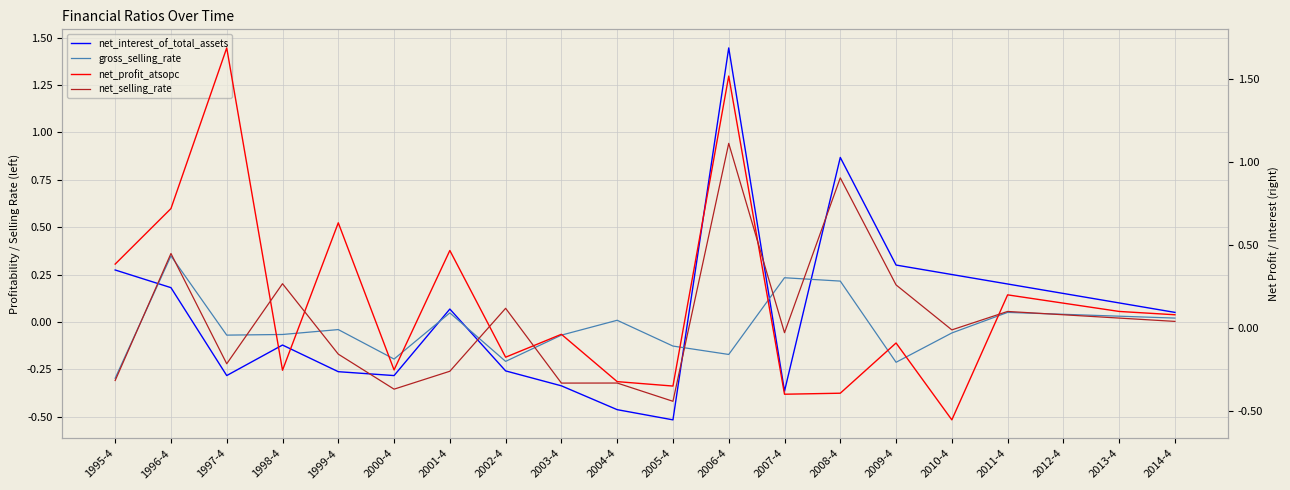

Which series has the largest range (max minus min)?

net_profit_atsopc